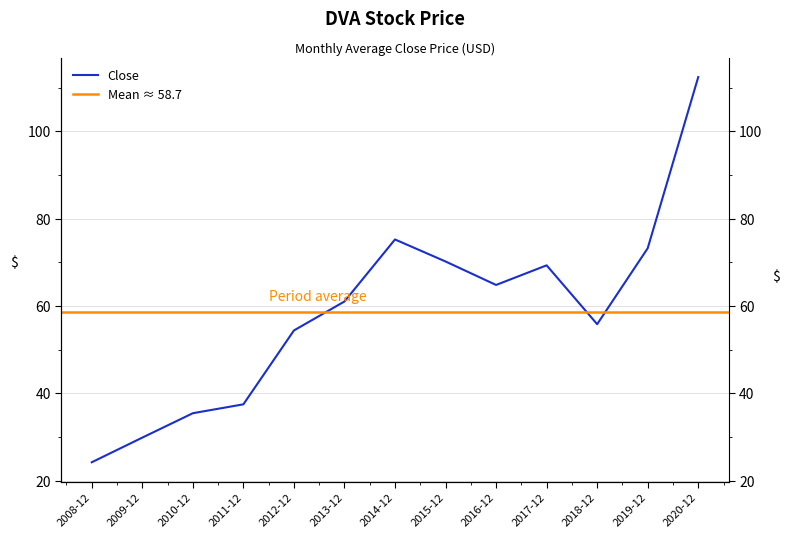

What is the minimum value shown in the chart?

24.2